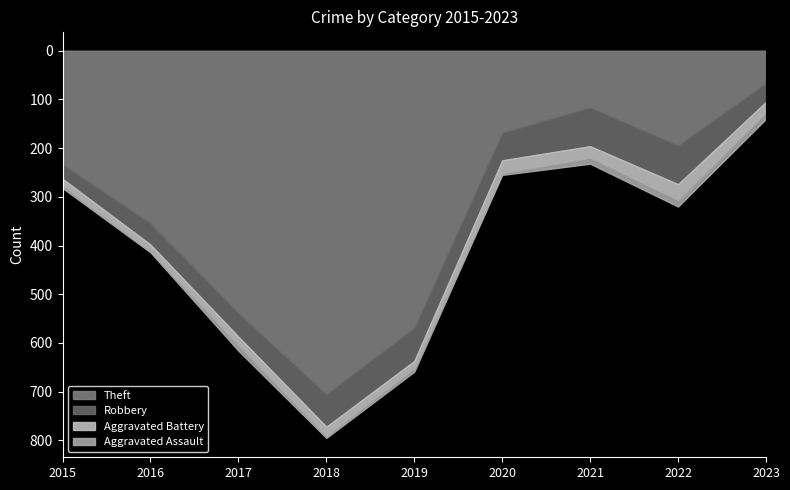

At which category is the sum across all series the highest?

2018